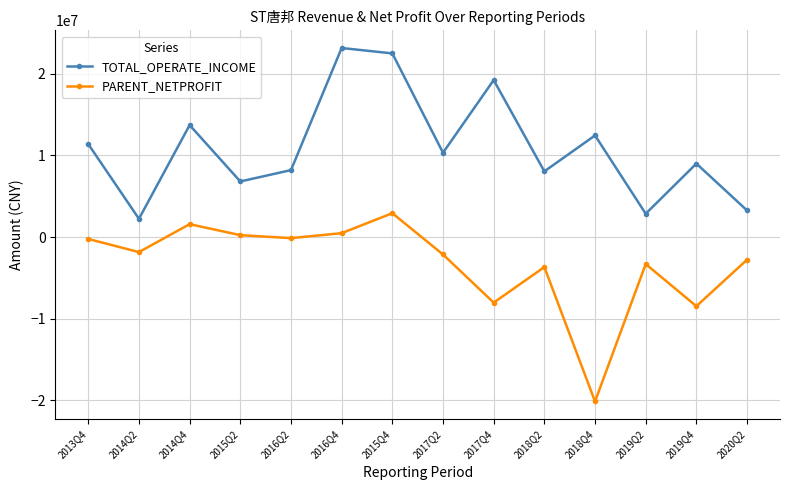

Between 2017Q4 and 2018Q4, which series saw the biggest shift?

PARENT_NETPROFIT